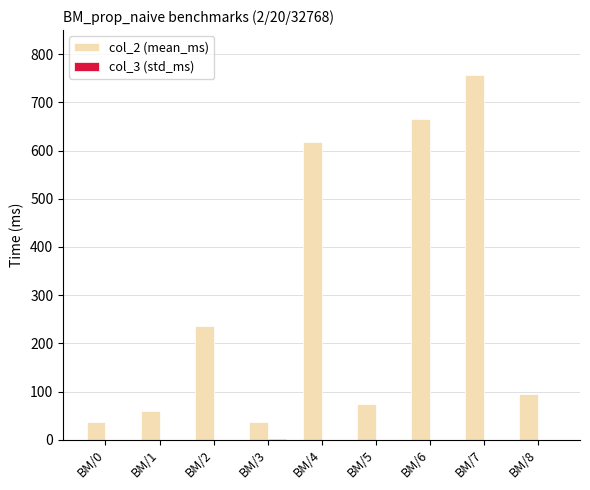

Which label corresponds to the largest value in the chart?

BM/7